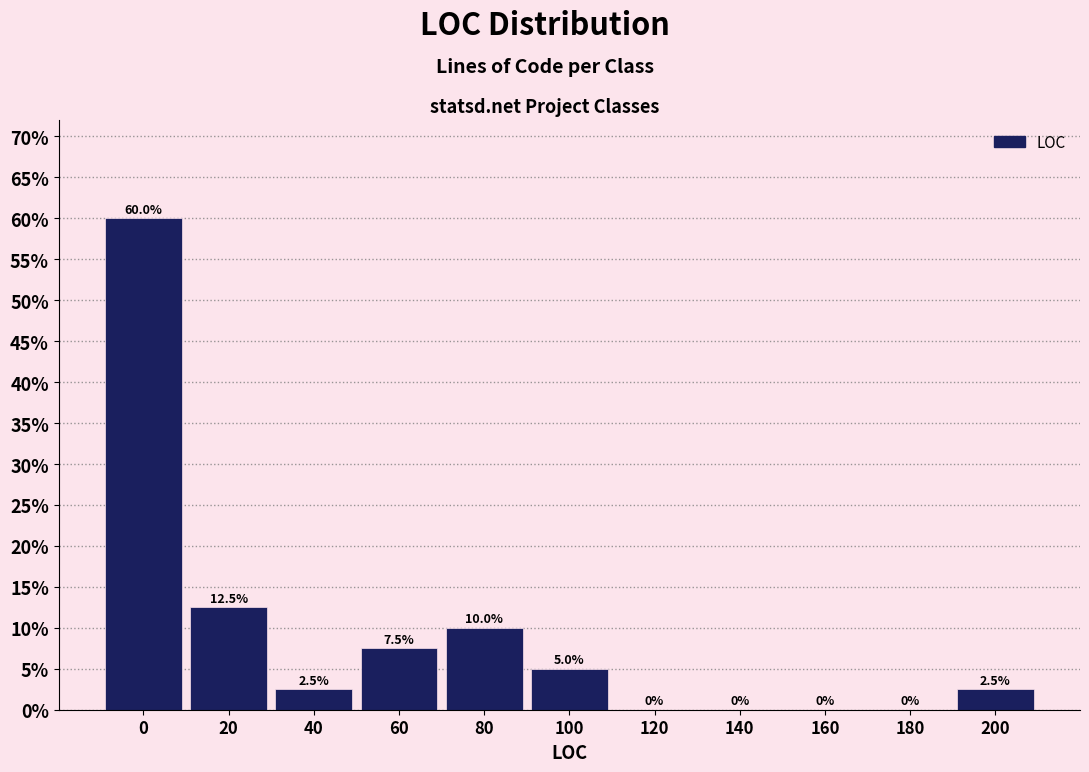

Reading left to right, list all the values displayed in this chart.

0=60.0	20=12.5	40=2.5	60=7.5	80=10.0	100=5.0	120=0.0	140=0.0	160=0.0	180=0.0	200=2.5